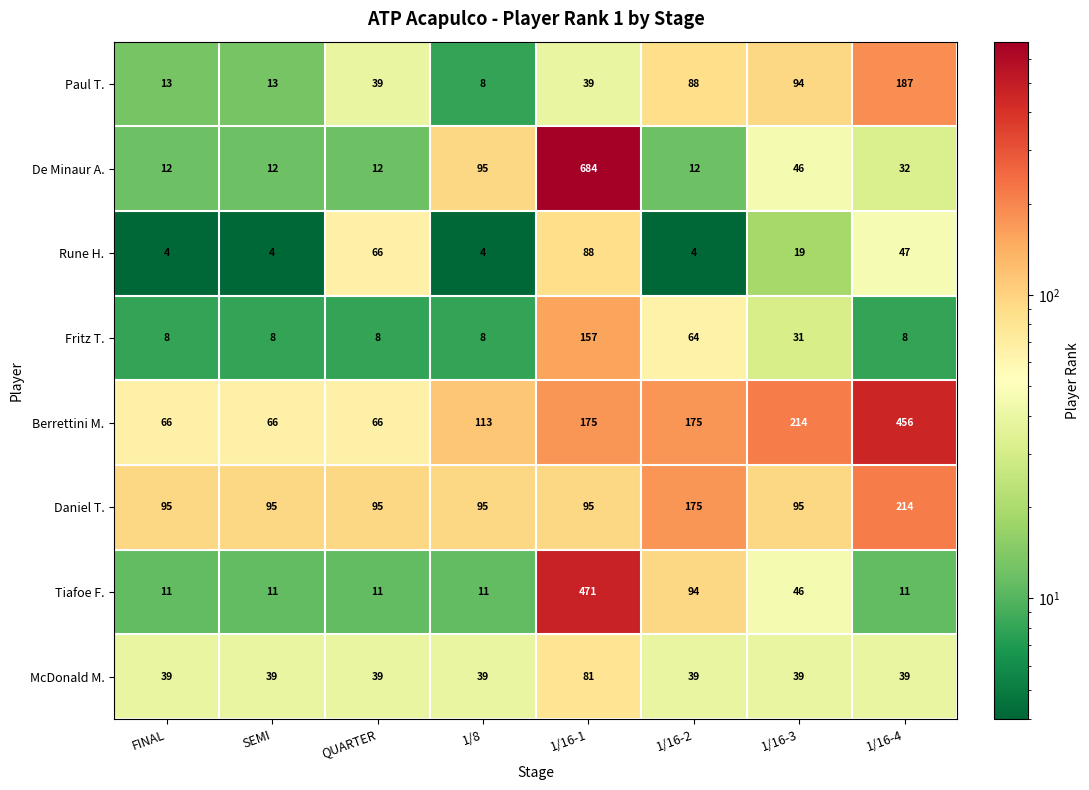

Which category has the highest value across all series?

1/16-1